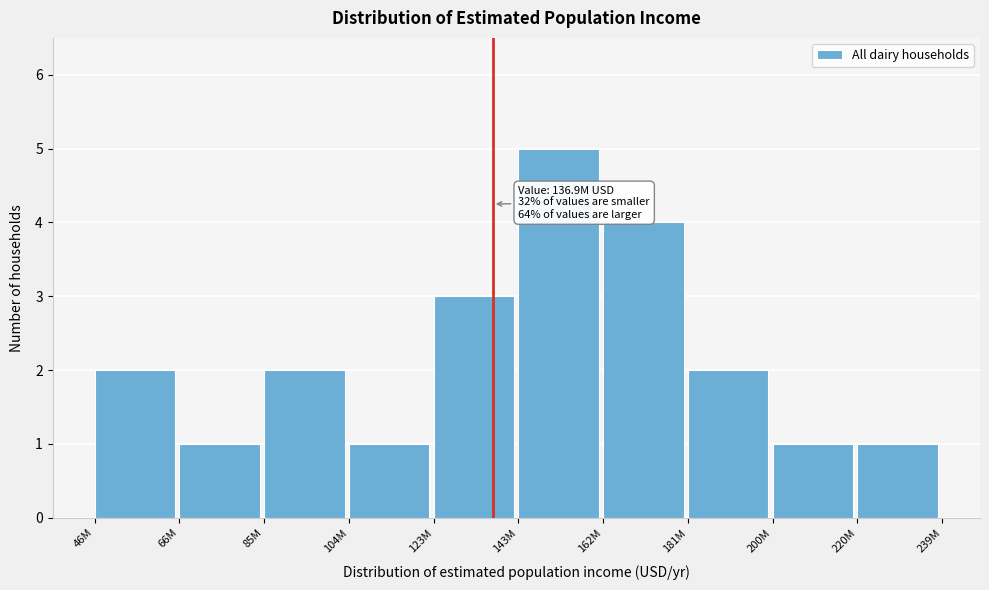

Reading right to left, extract all data points from this chart.

1	1	2	4	5	3	1	2	1	2